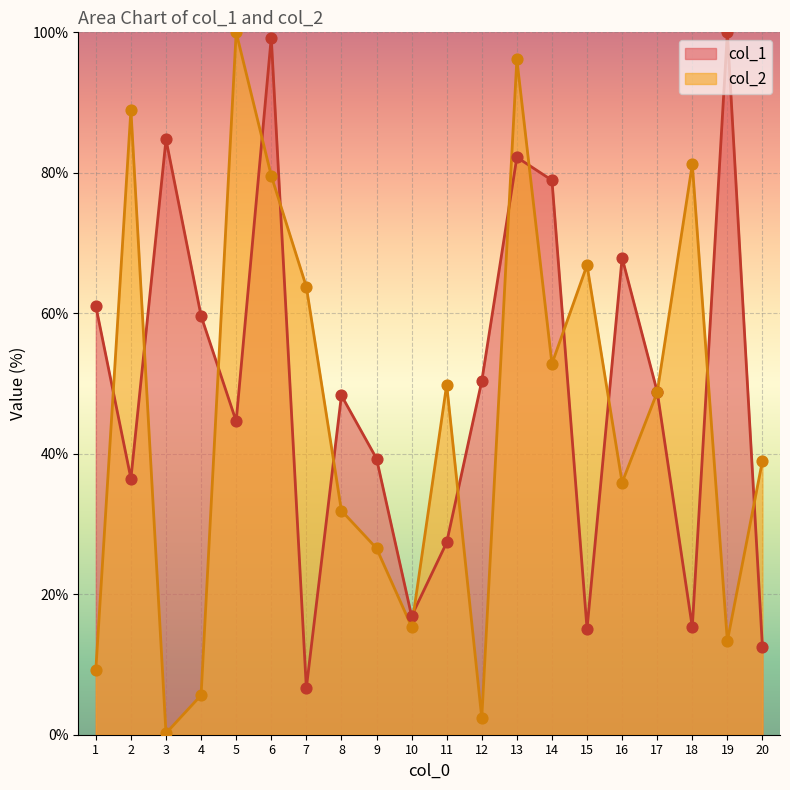

What is the total value across all series at 14?

131.8